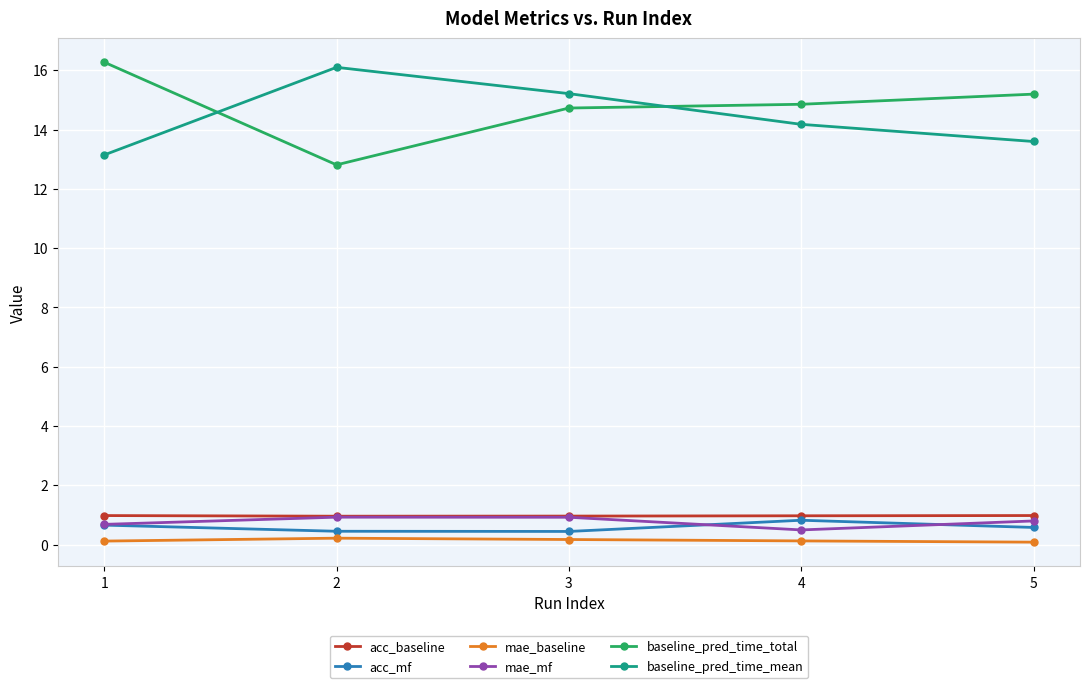

At which category does mae_mf reach its first local valley?

4